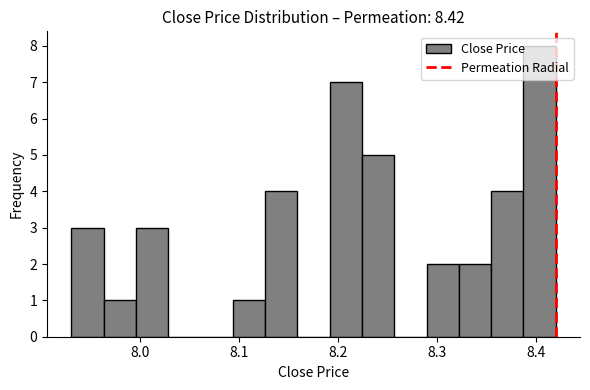

Around what value on the x-axis is the tallest bar? Give the approximate position of its centre, as read against the axis.

8.40